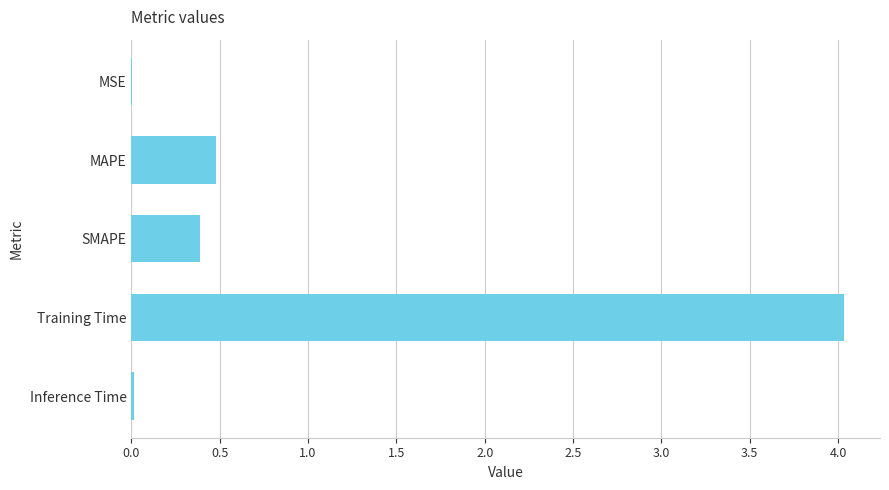

How many data points does each series have?

5